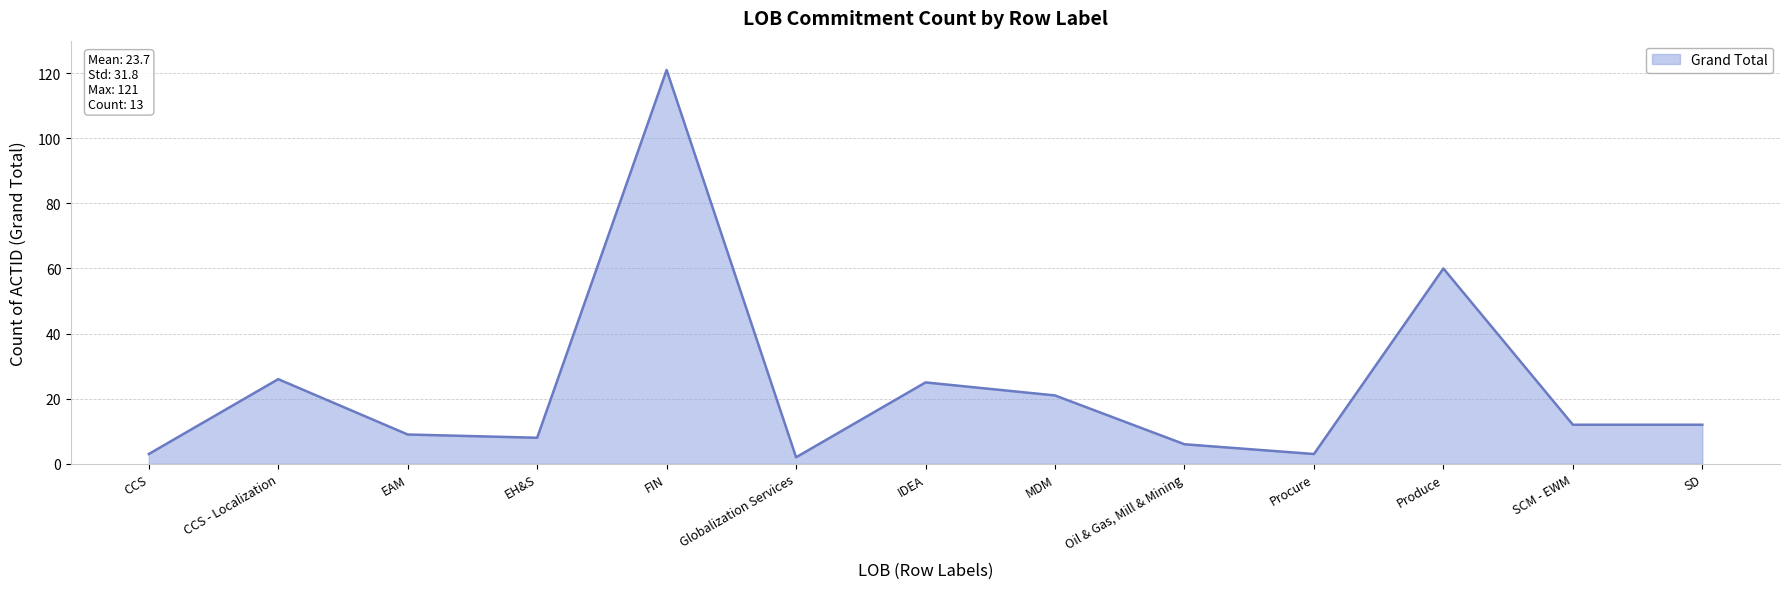

The chart shows a value of 3 at Procure. True or false?

True